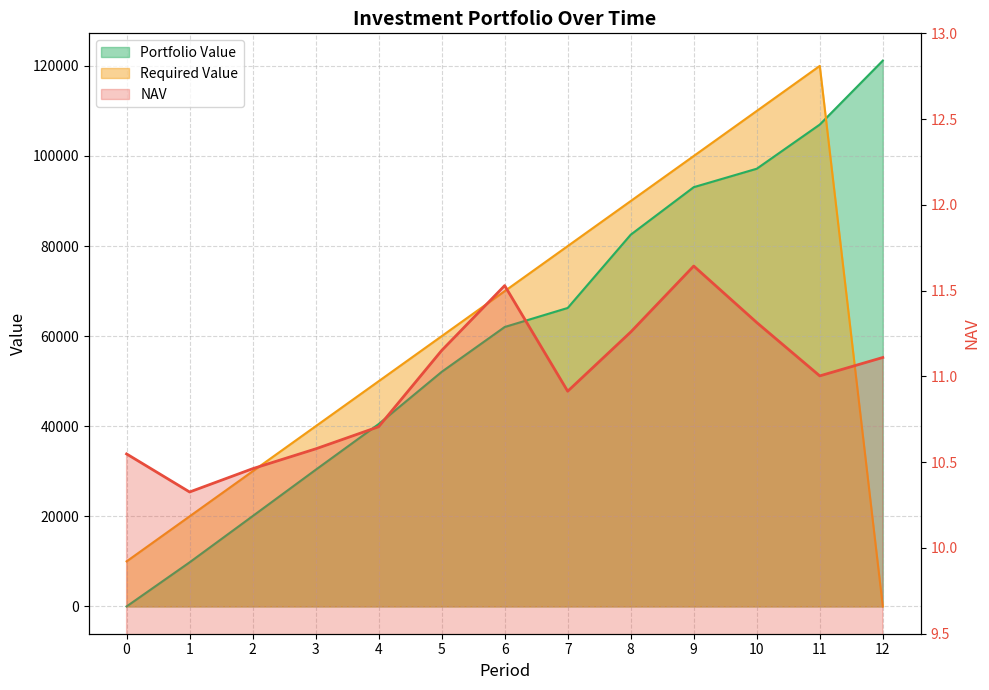

What is the value of the Portfolio Value point at the 13th from the left?

121169.1